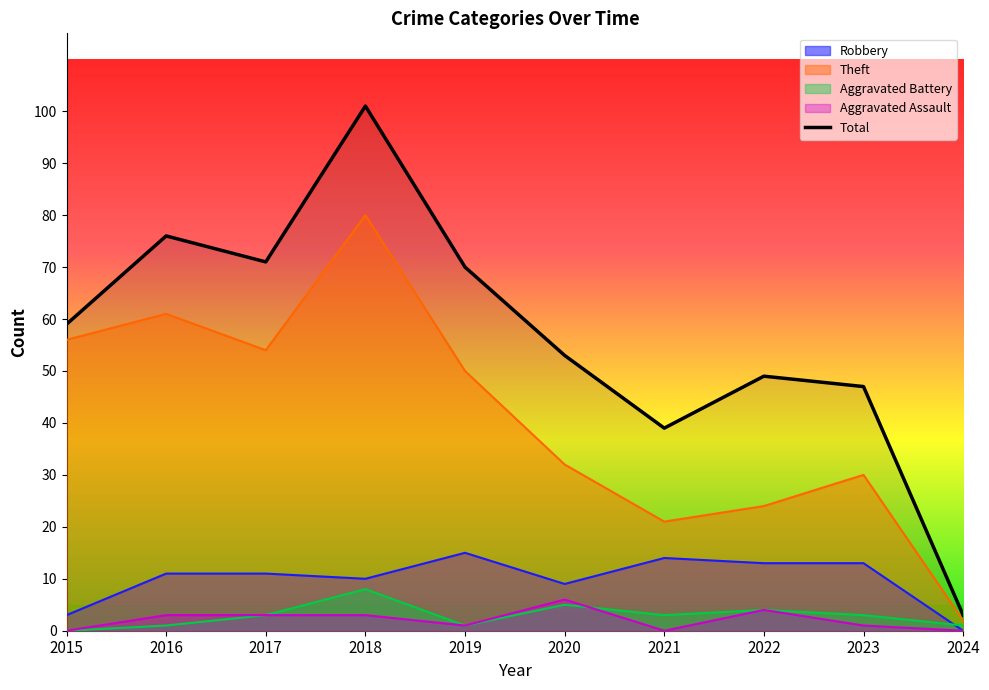

Approximately how many times larger is the value at 2019 compared to 2023?

1.5